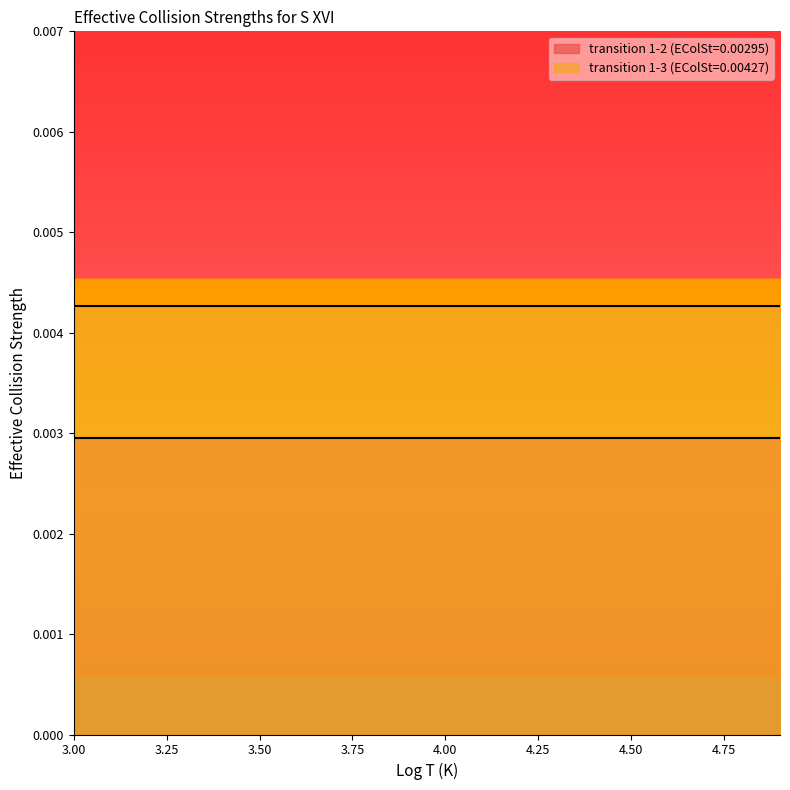

Which category has the highest value in the transition 1-2 (EColSt=0.00295) series?

3.0